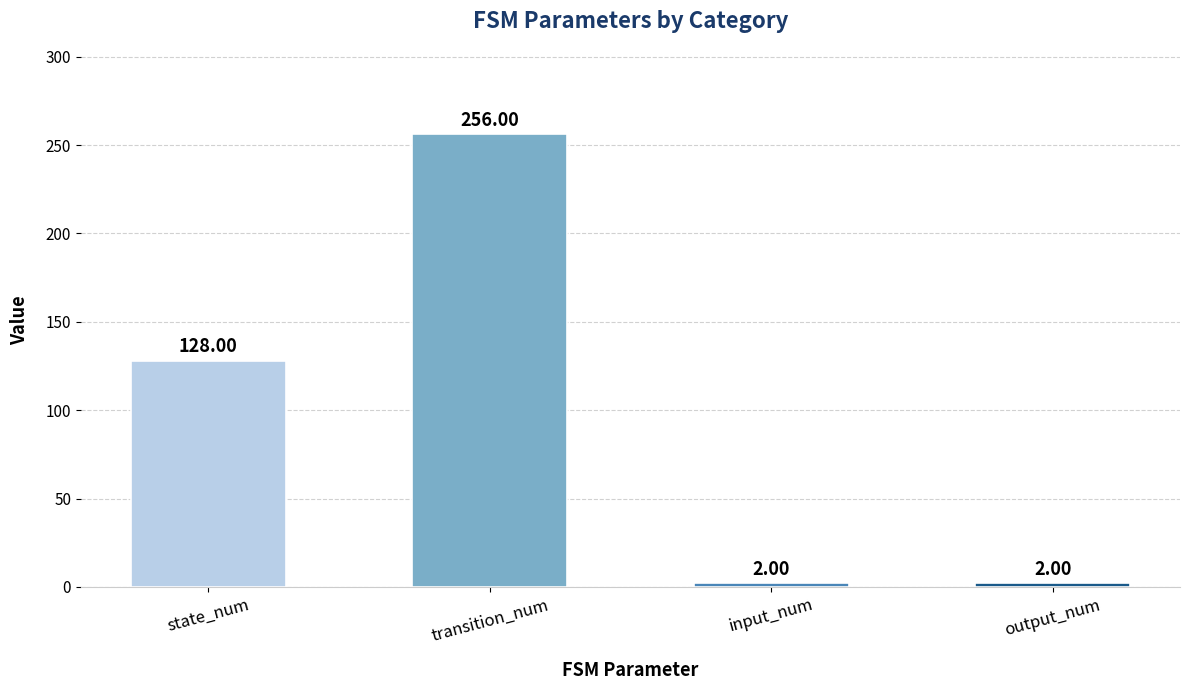

How many distinct data groups are displayed?

1